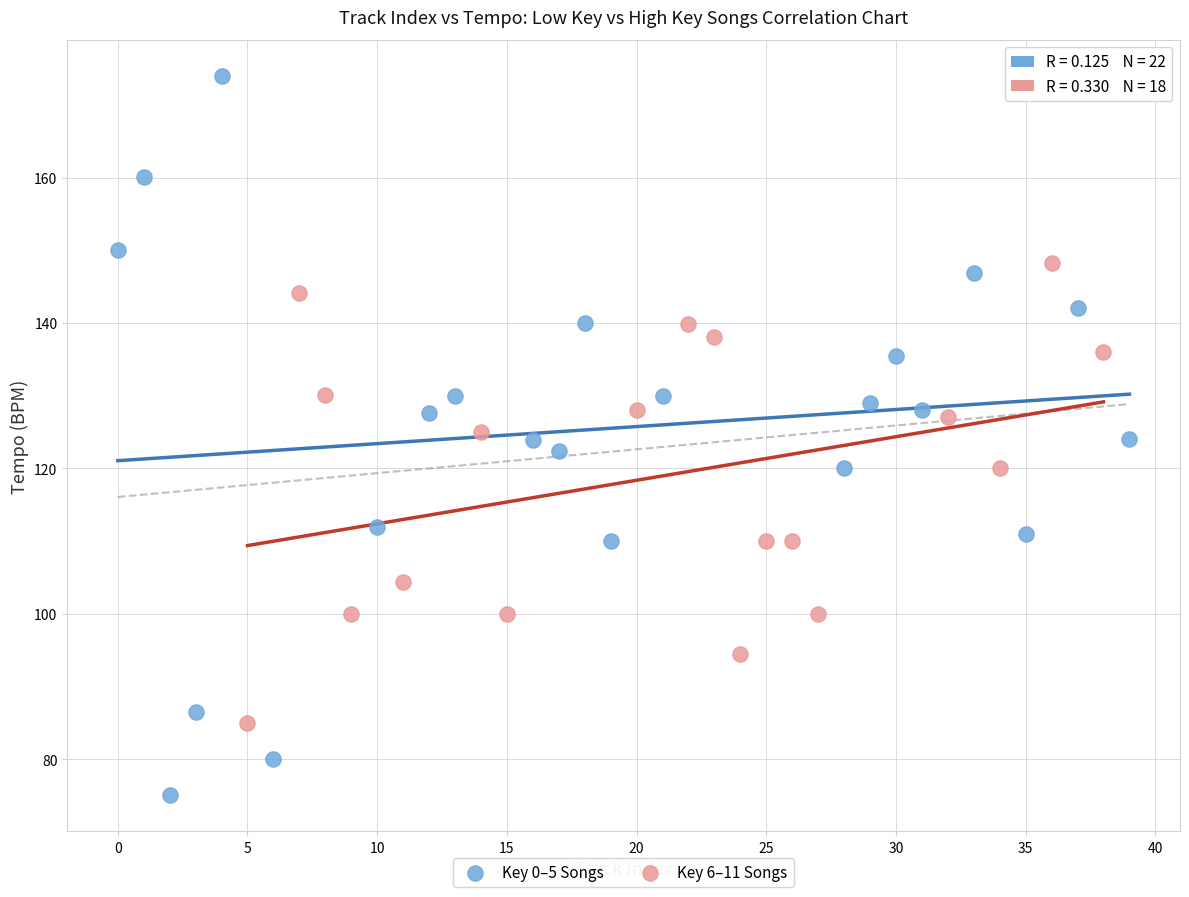

Which series has the largest Y range (max minus min)?

Key 0–5 Songs